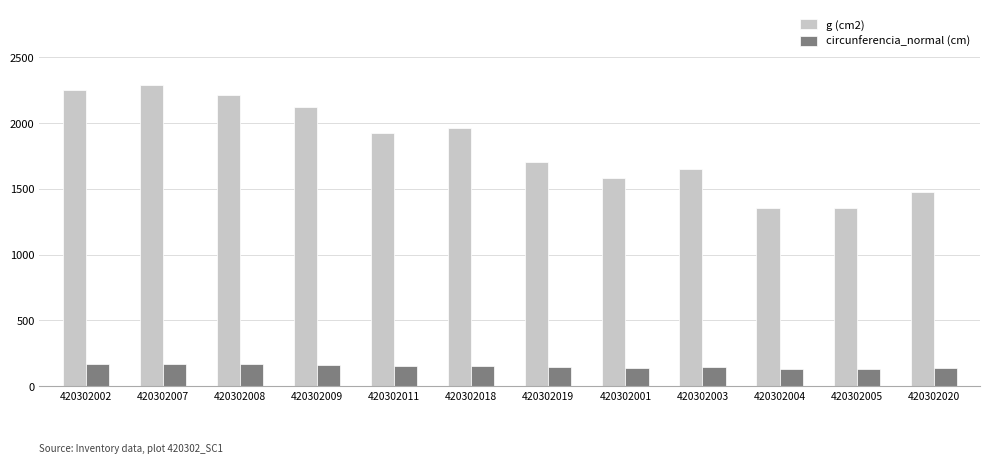

How many bars are there in total?

24